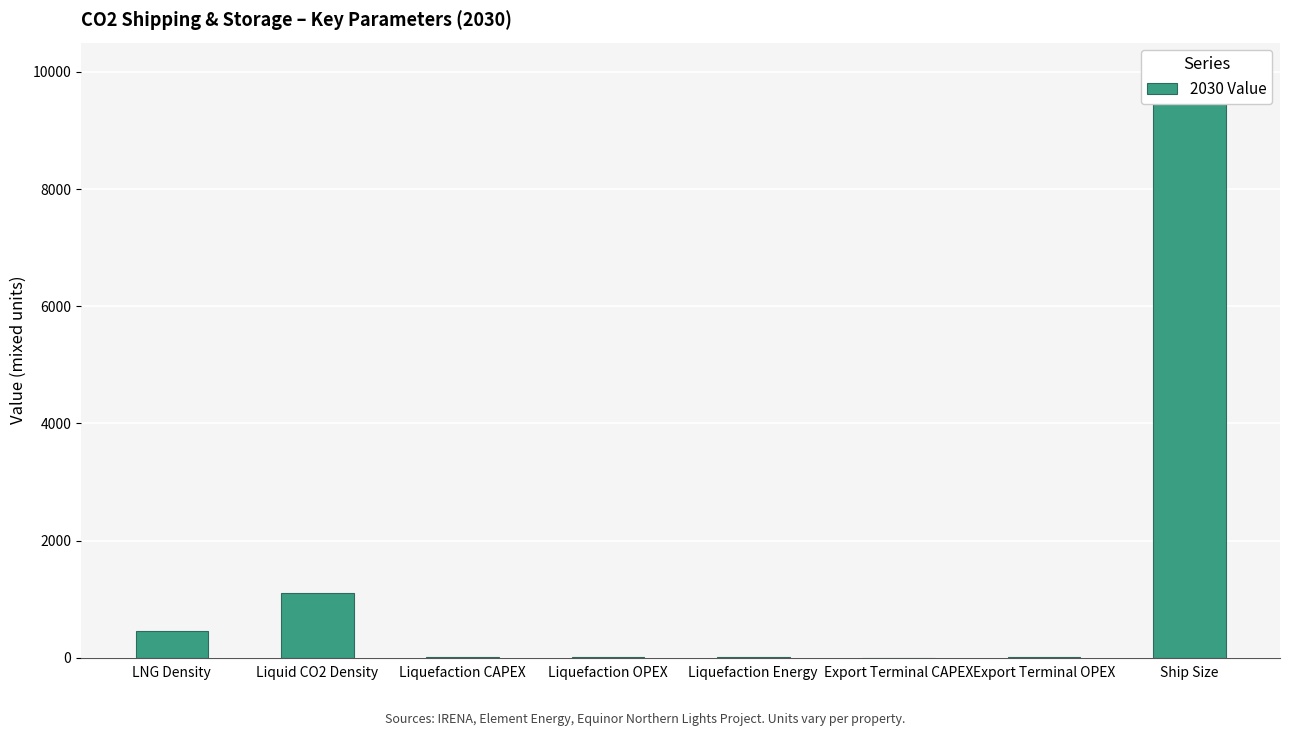

What is the approximate value at Export Terminal OPEX?

3.0